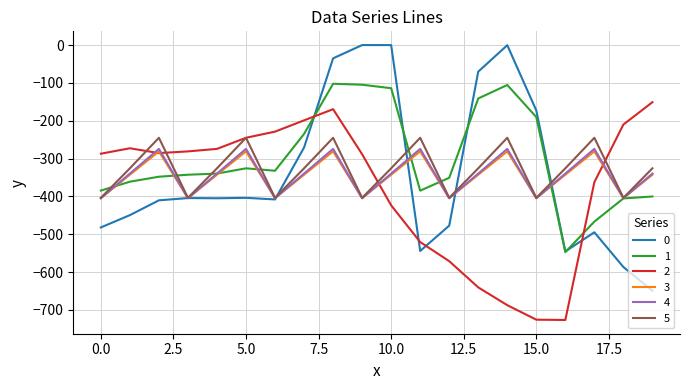

What is the smallest value displayed?

-726.6